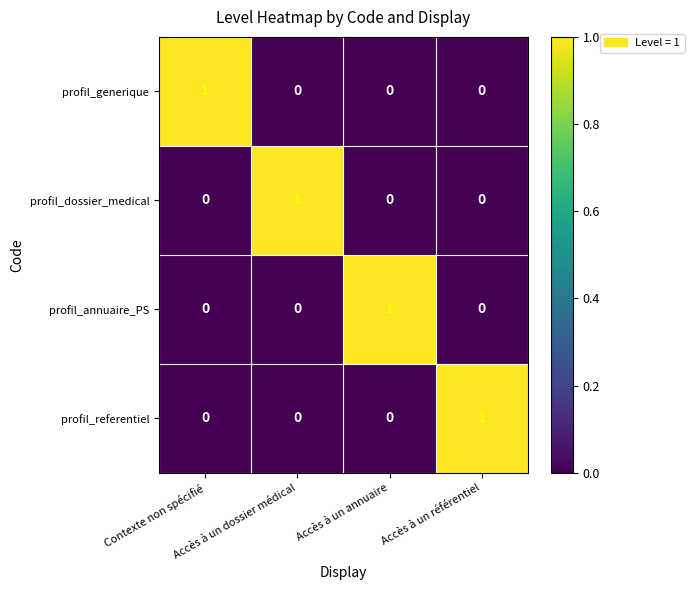

Count the profil_dossier_medical values in the range 0 to 1.

4